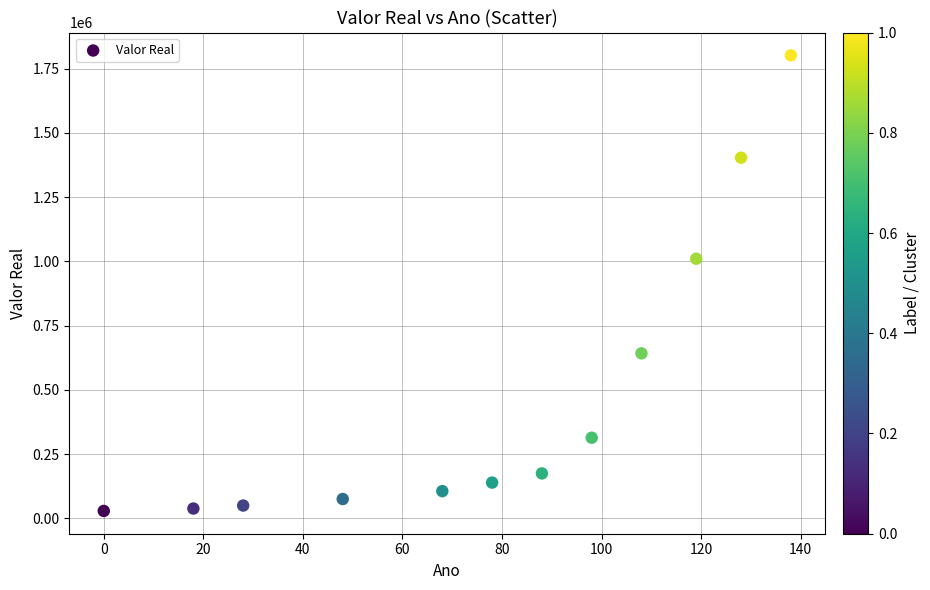

What is the range of Y values (max minus min)?

1772680